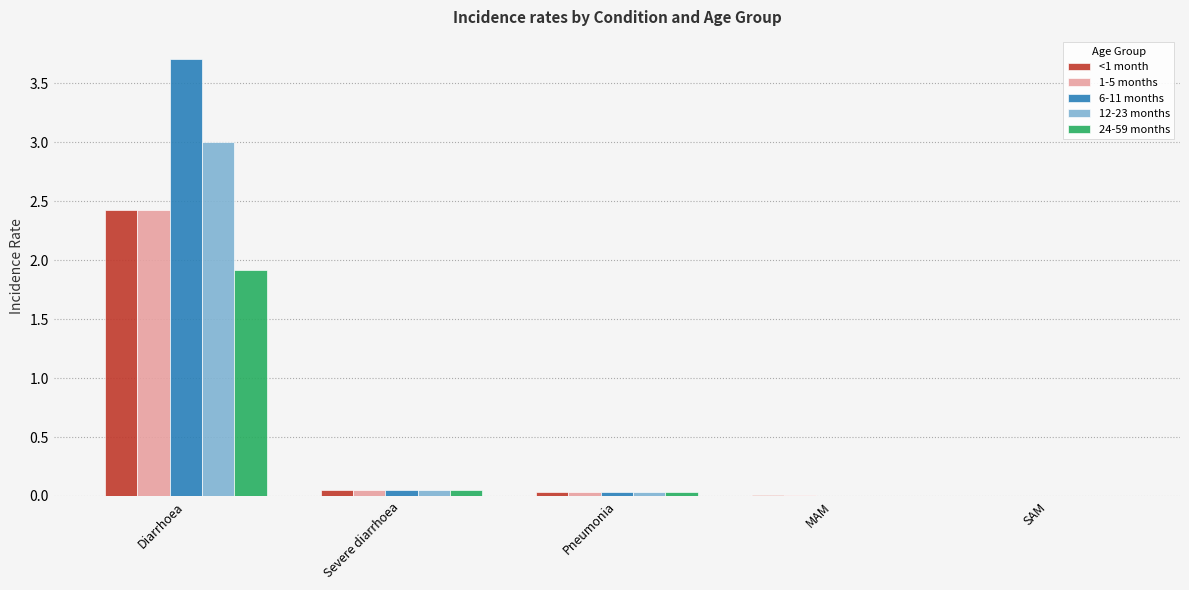

At which label does <1 month reach its peak?

Diarrhoea